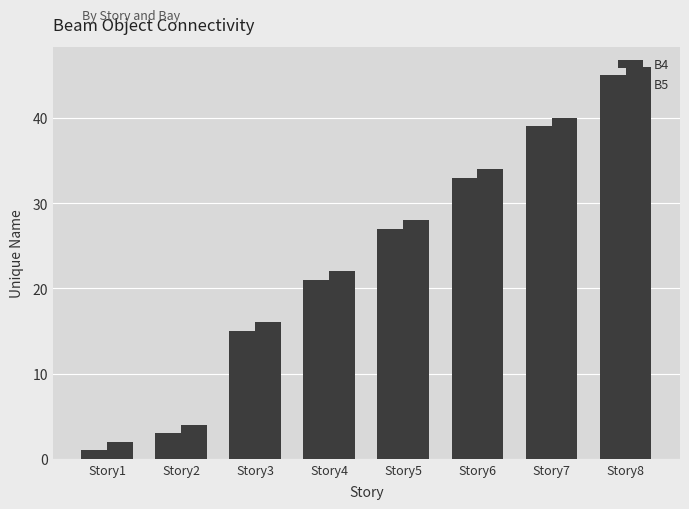

Is the value of B4 at Story4 greater than the value of B5 at Story1?

Yes